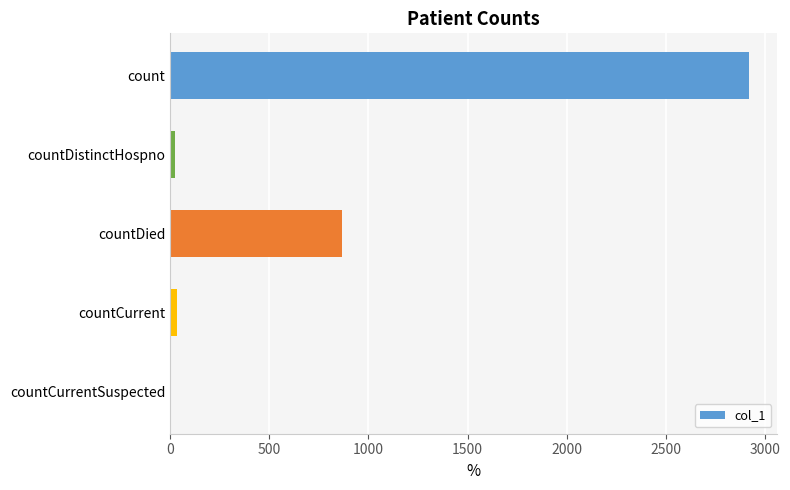

The chart shows a value of -1716 at countCurrentSuspected. True or false?

False